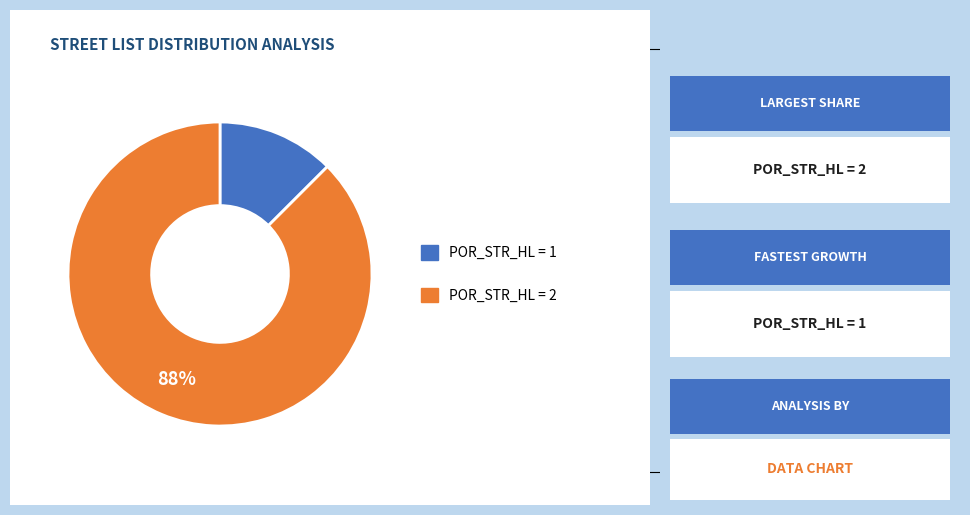

Is there a majority slice in this chart?

Yes